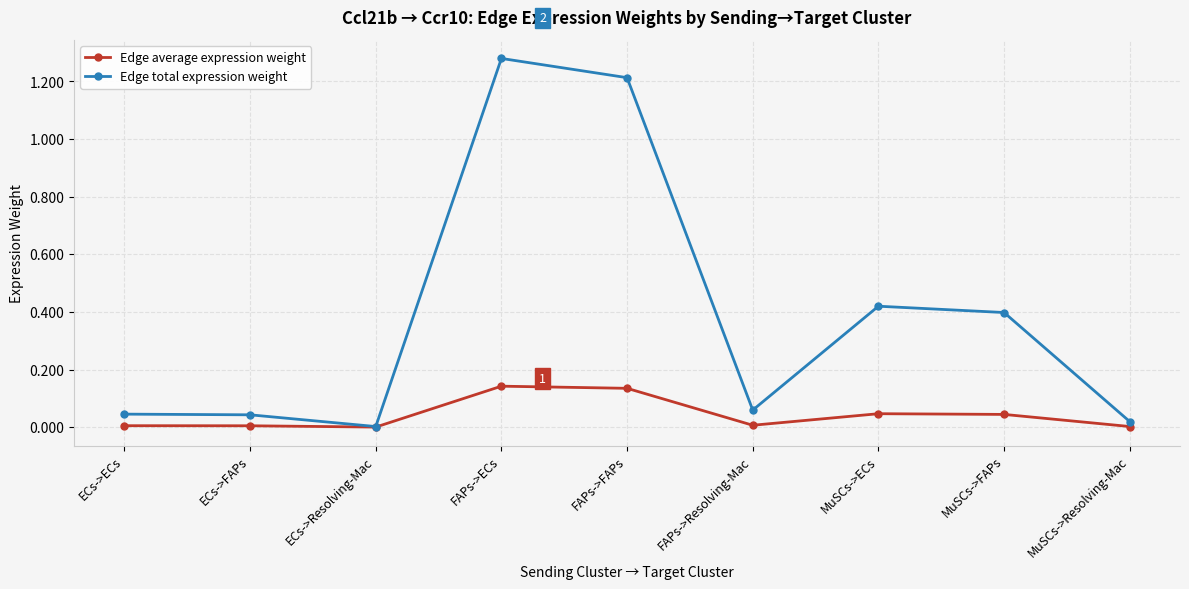

At which label does Edge total expression weight reach its peak?

FAPs->ECs